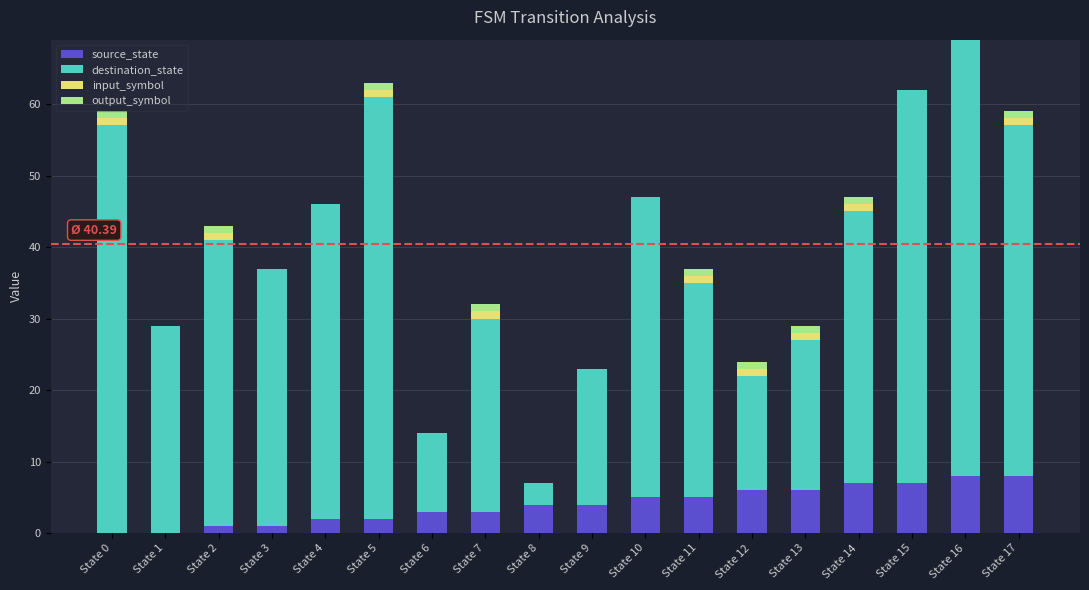

What is the highest value of the source_state series?

8